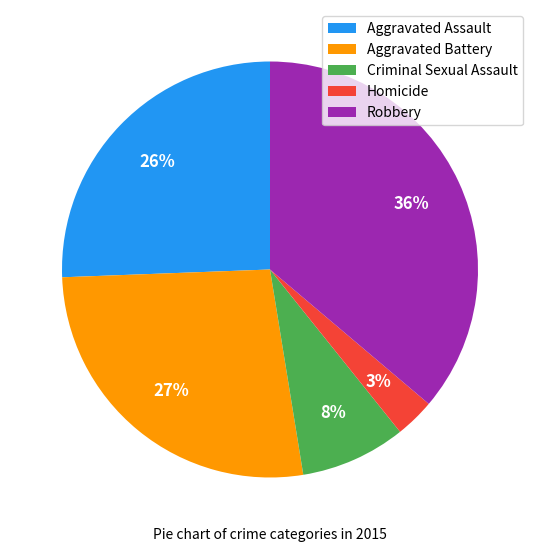

Which category has the biggest portion of the pie?

Robbery